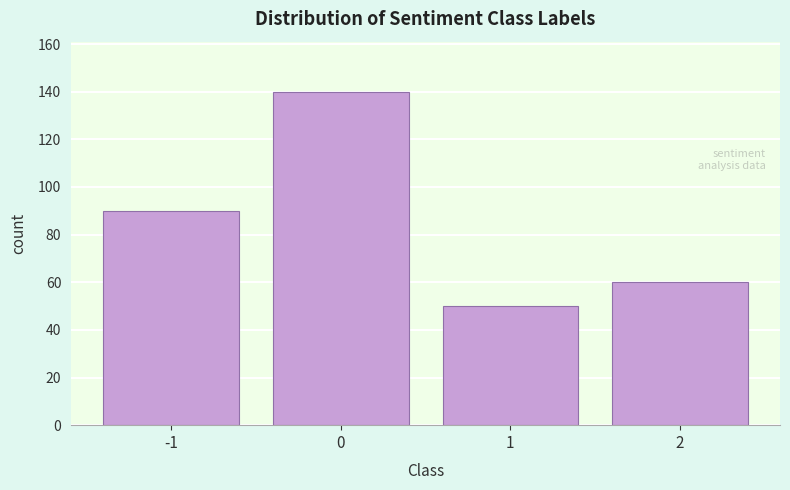

Reading right to left, what are all the values shown in this chart?

60	50	140	90